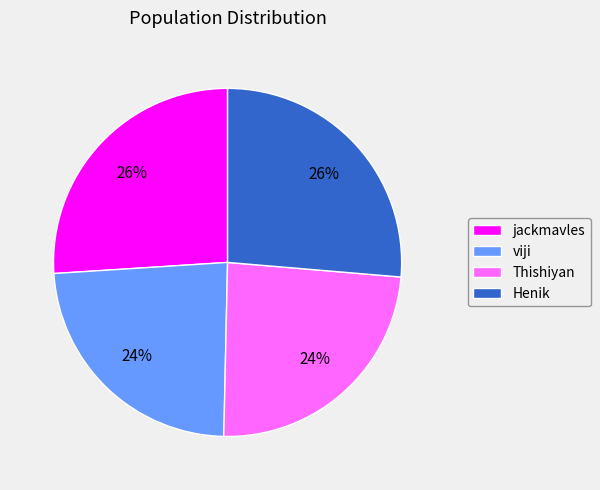

To the nearest percent, what portion does Thishiyan represent?

24%